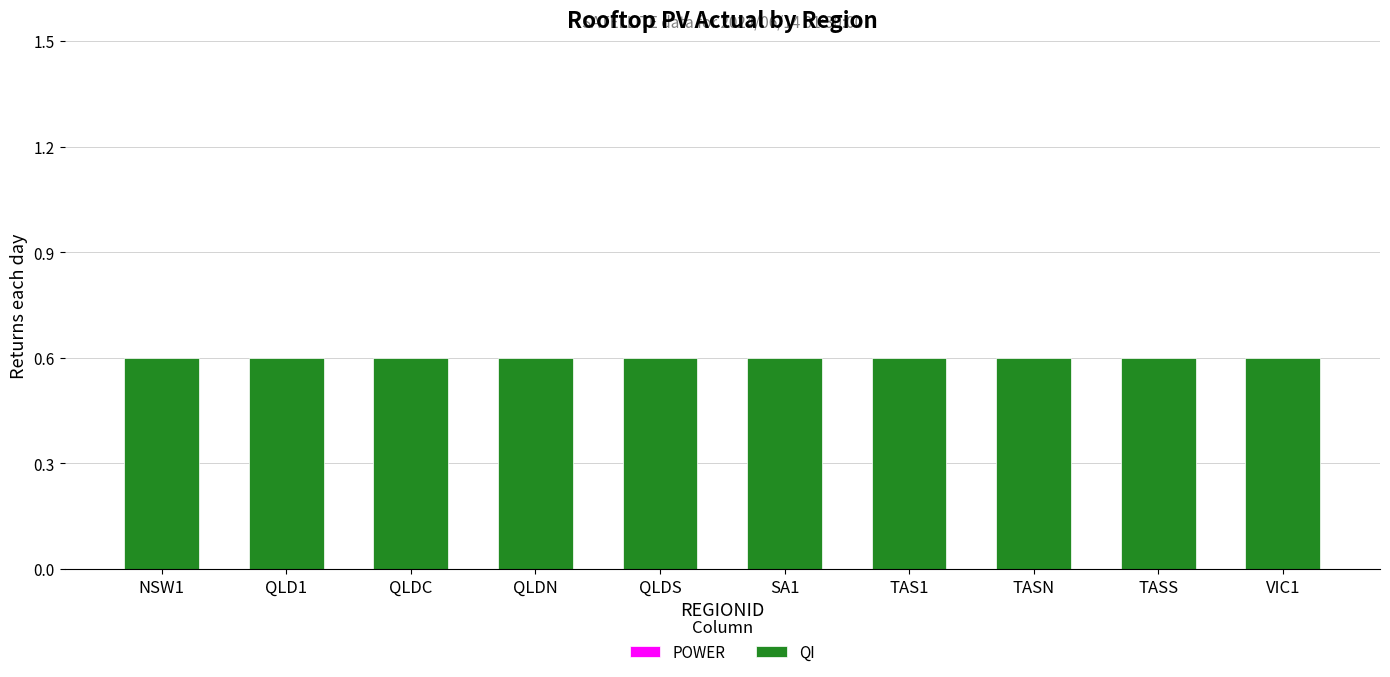

The POWER series shows 0.0 at QLDS. True or false?

True